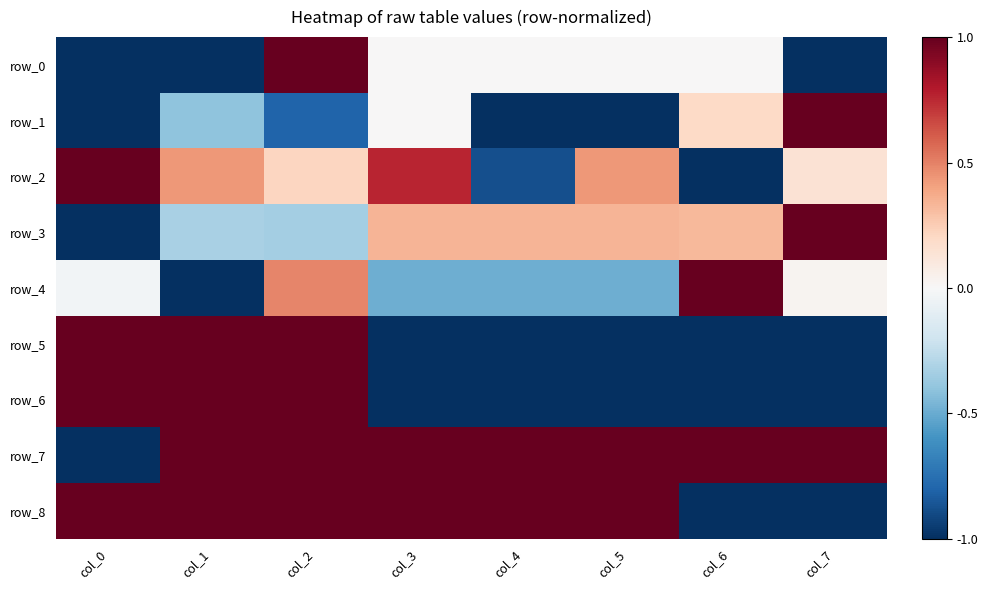

Which series has the largest total across all categories?

row_7